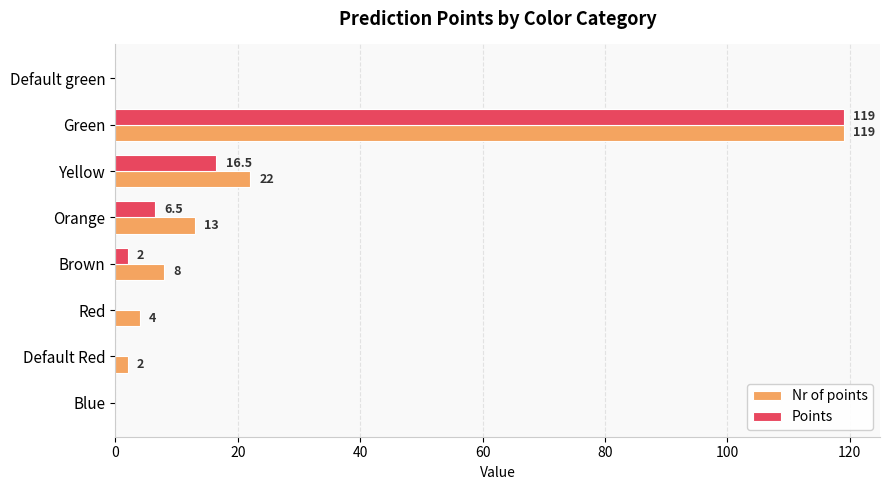

What is the highest value of the Points series?

119.0